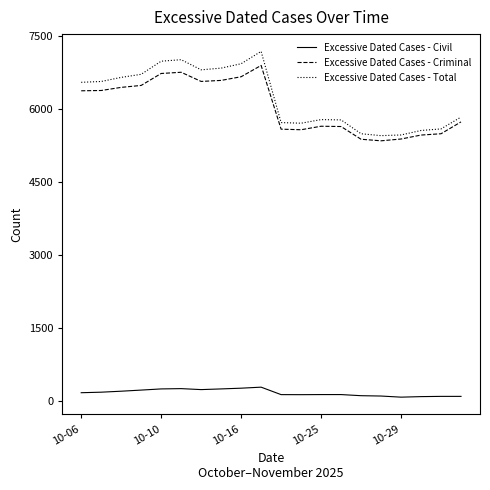

What is the greatest value displayed?

7175